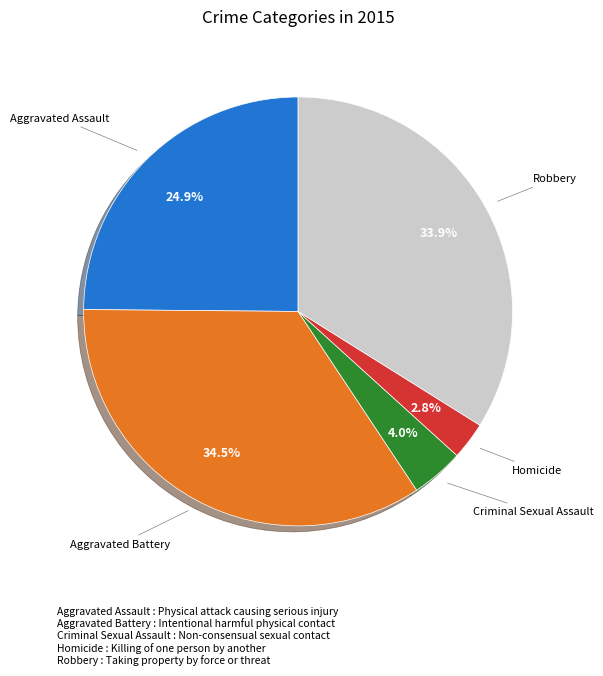

Is there any slice that represents more than half of the pie?

No